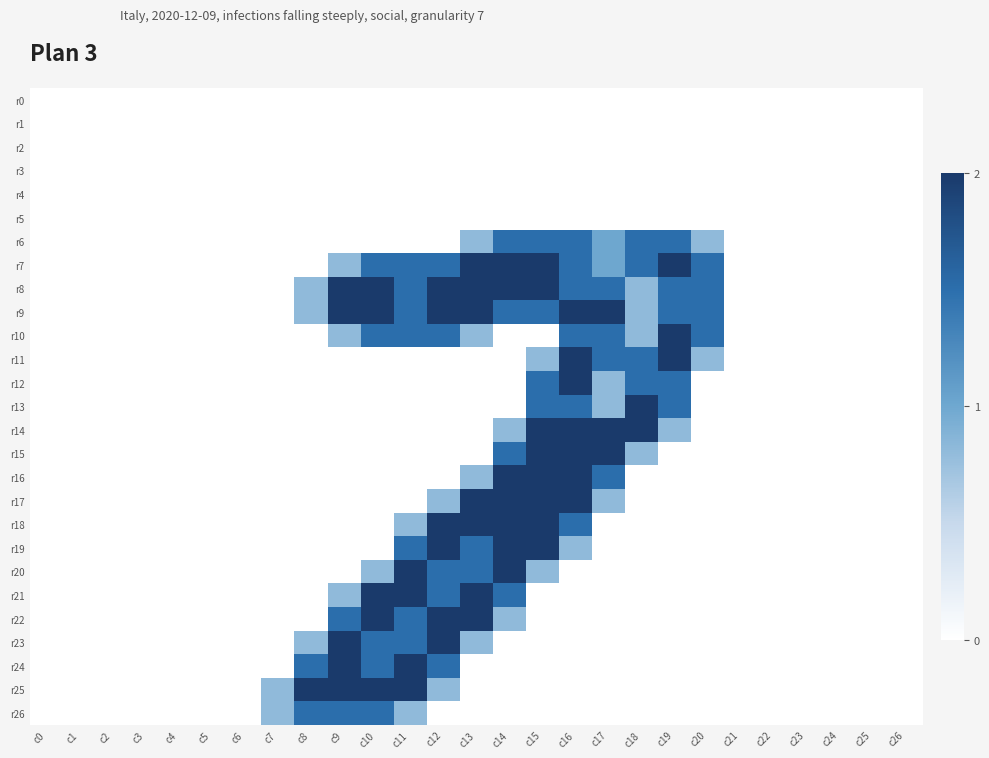

Which label corresponds to the largest value in the chart?

c13